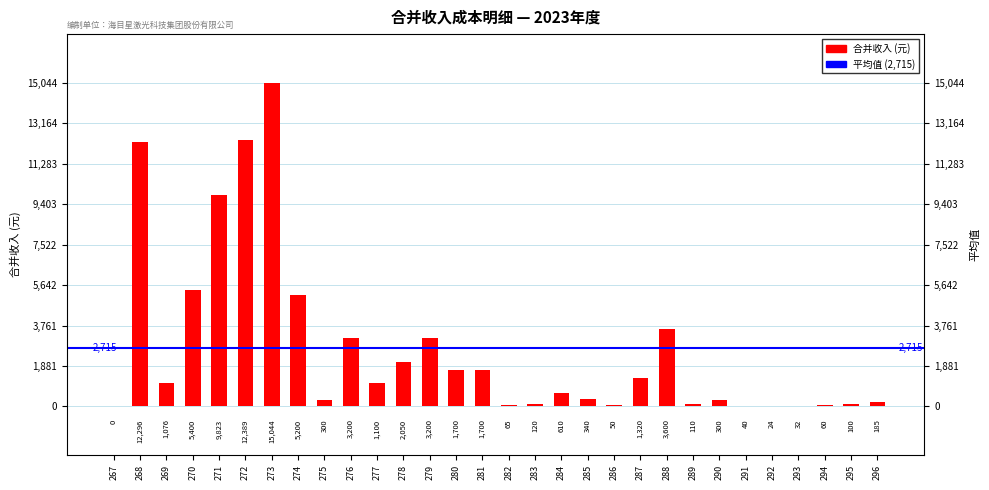

Does the chart contain any negative values?

No